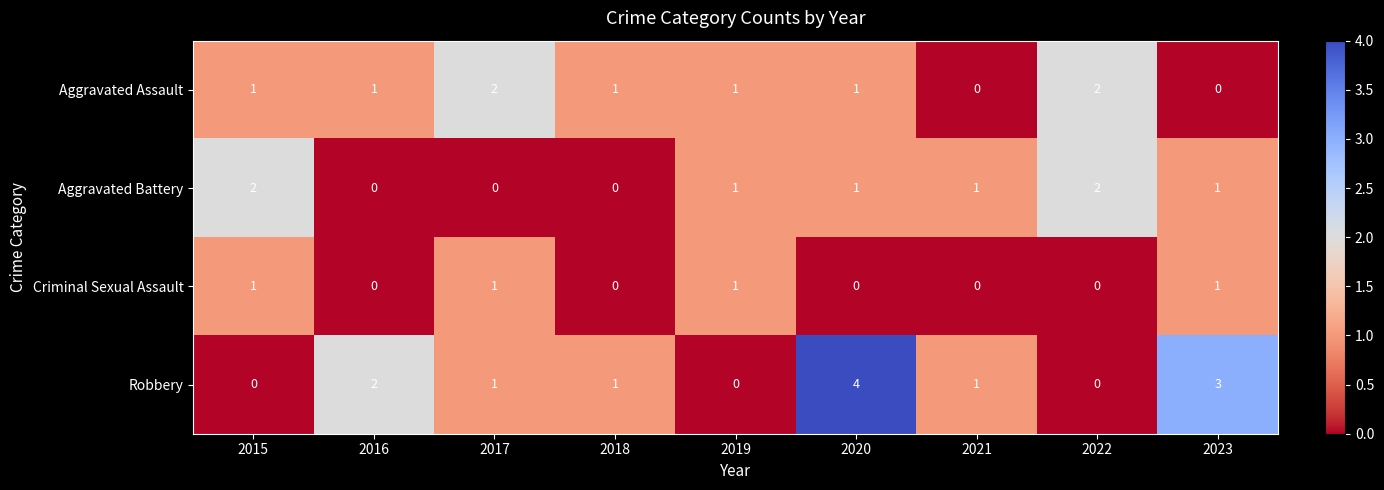

What is the difference between the maximum and second lowest values in the Robbery series?

4